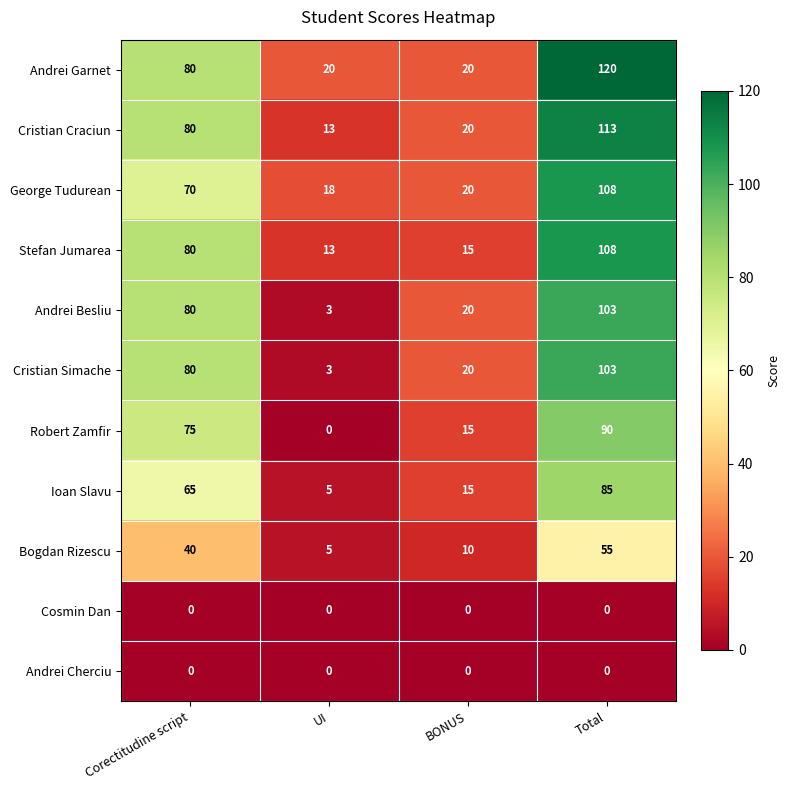

Count the number of categories in the chart.

4